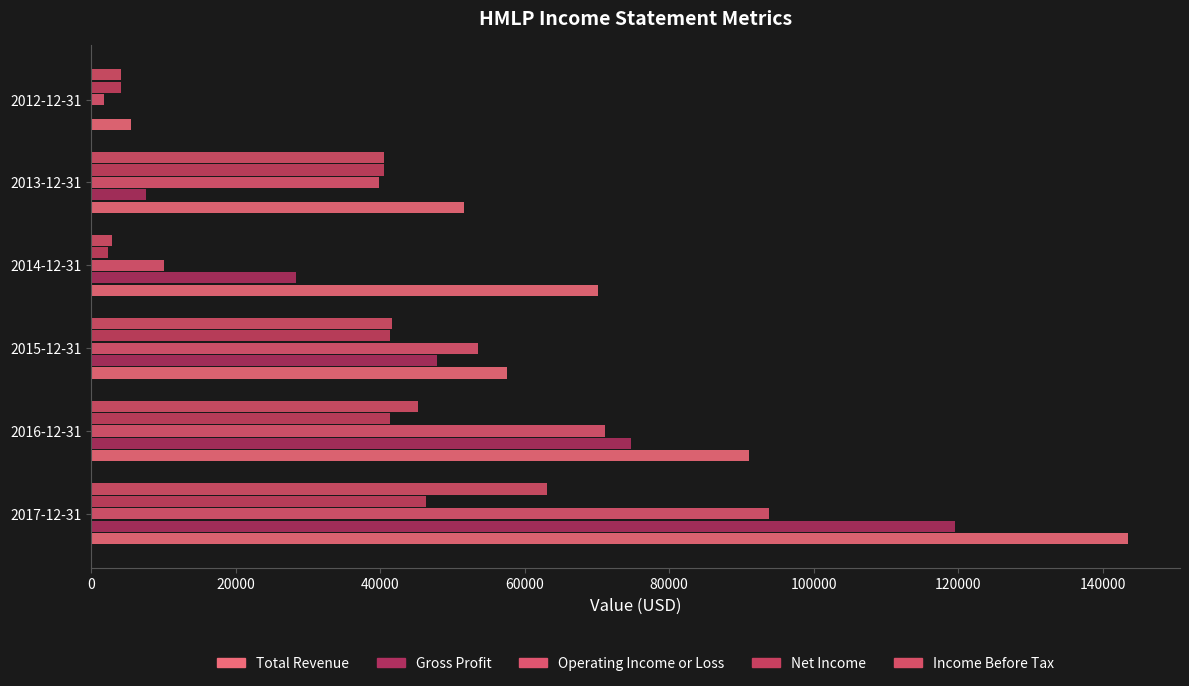

Which series has the largest total across all categories?

Total Revenue